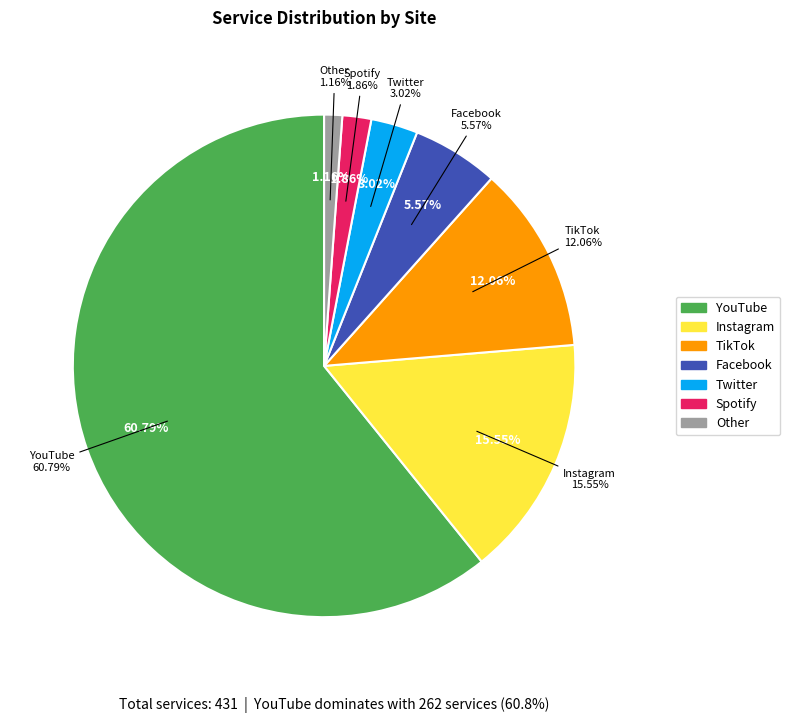

Which category has the smallest portion of the pie?

Other